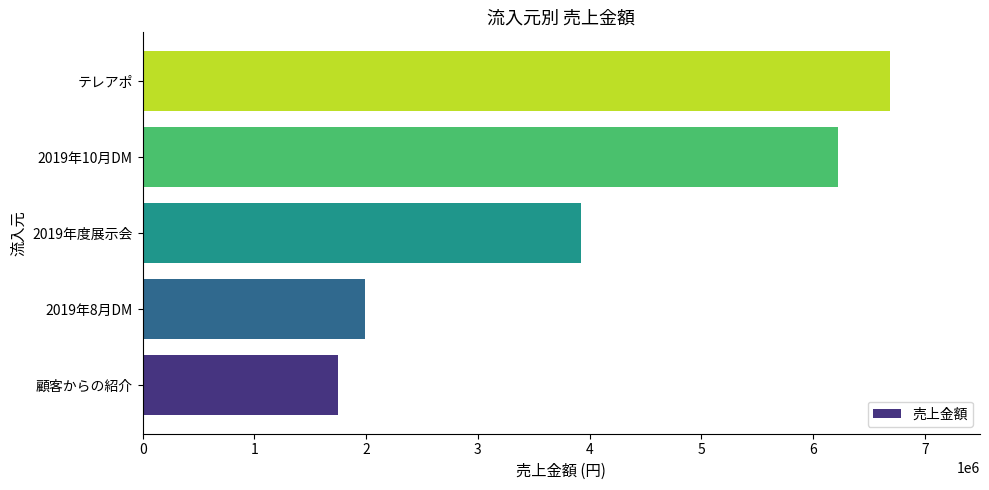

What is the average value?

4114000